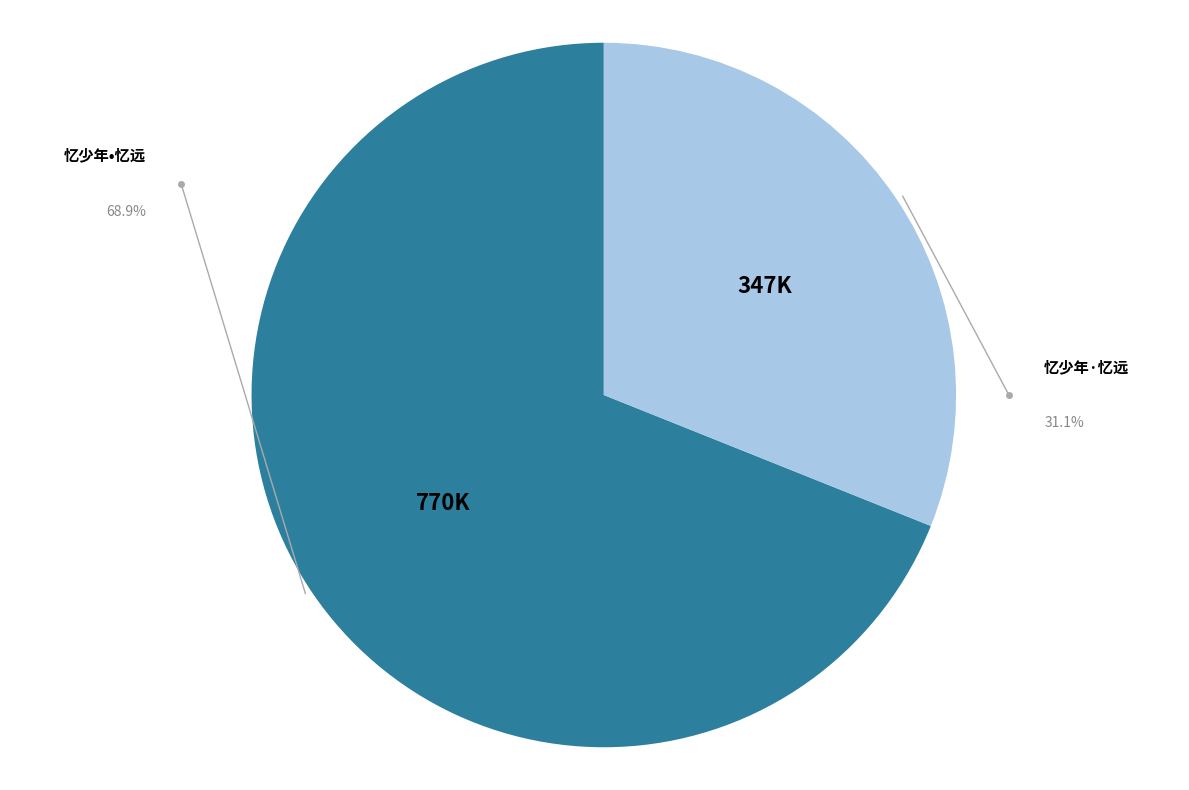

Does any single category account for the majority?

Yes